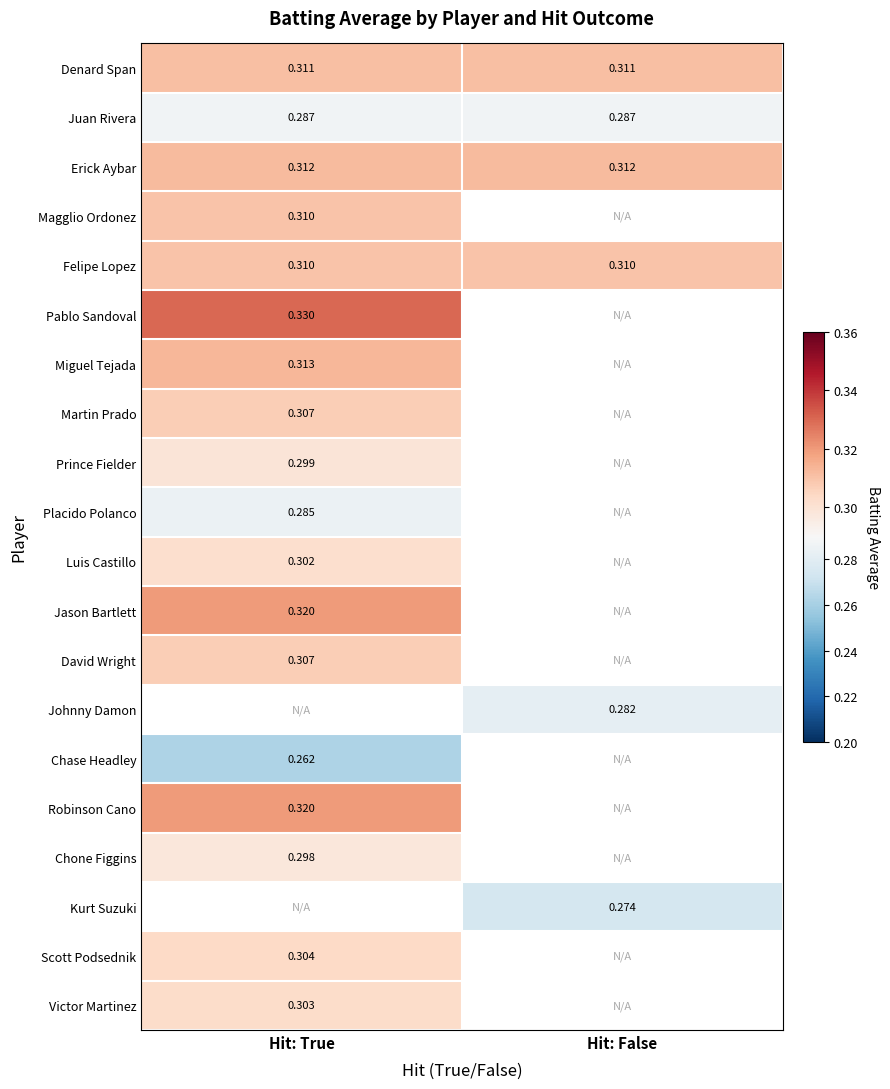

What is the spread (max minus min) of values at Hit: True?

0.1